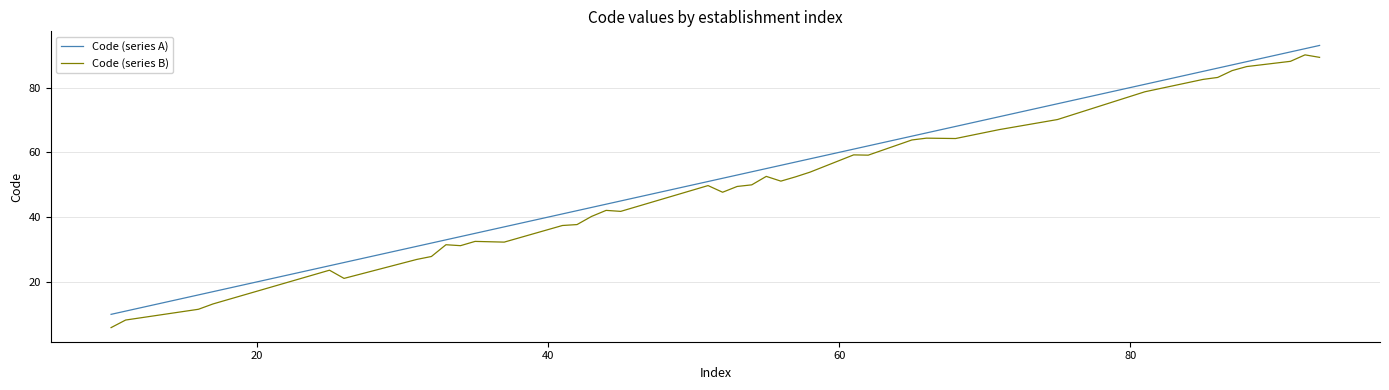

Which series has the largest range (max minus min)?

Code (series B)